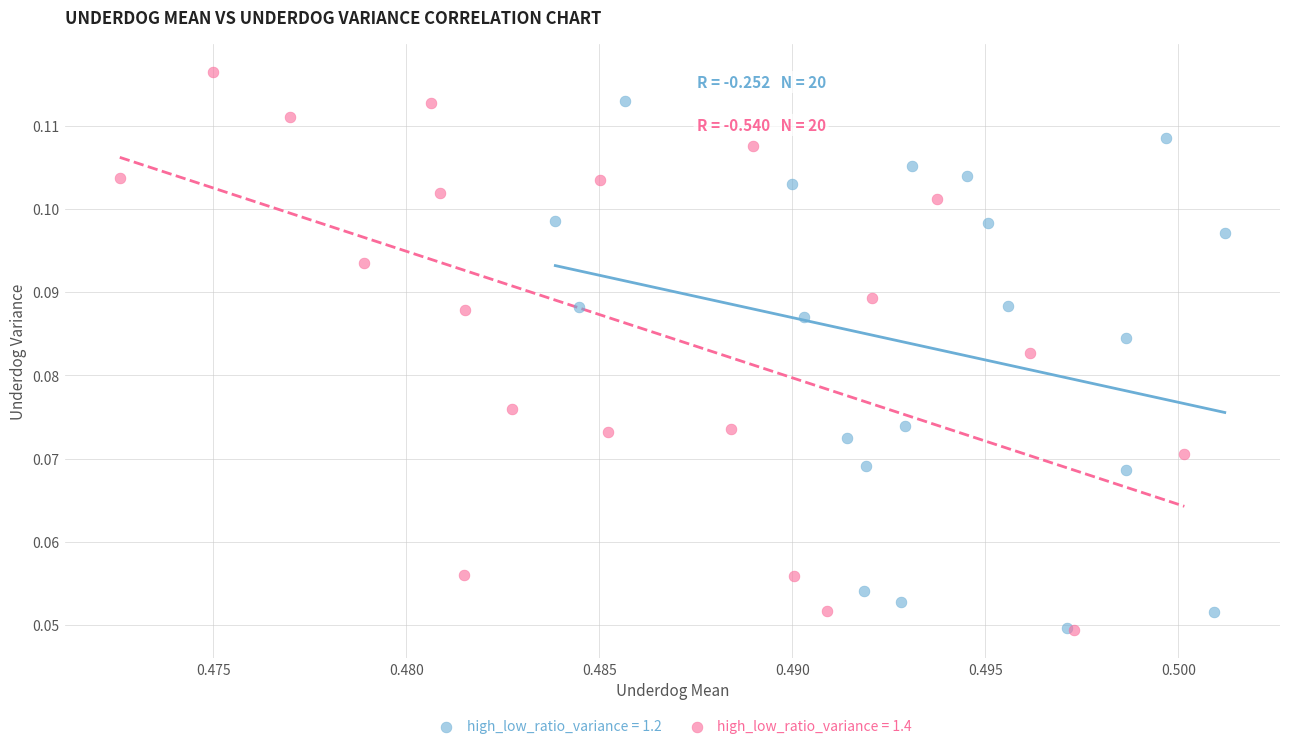

Which series has the widest spread of Y values?

high_low_ratio_variance = 1.4